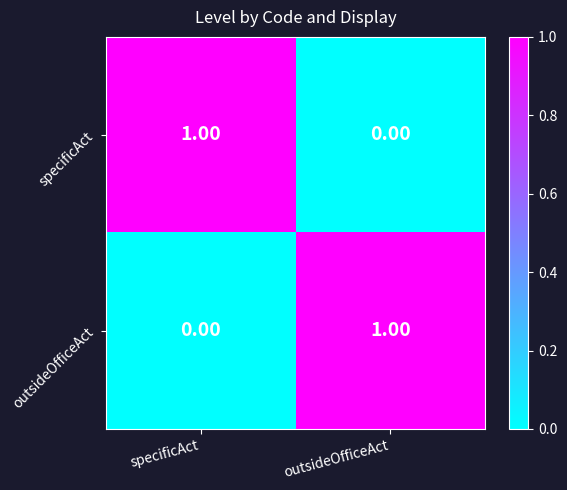

At which label does specificAct reach its peak?

specificAct